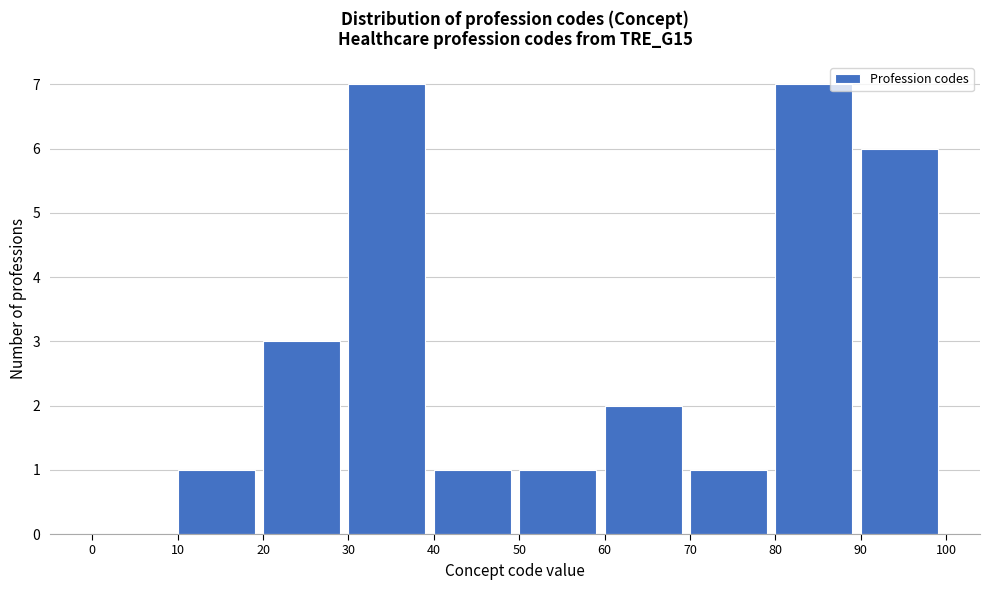

What is the height of the bar covering 40 to 50 on the x-axis? The values are not printed on the chart, so give them approximately, as read against the axis.

1